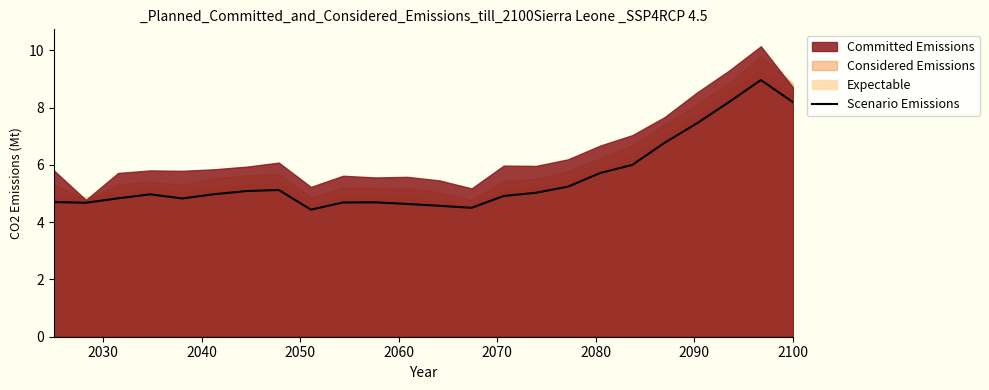

What is the value of the 20th point from the left?

6.8